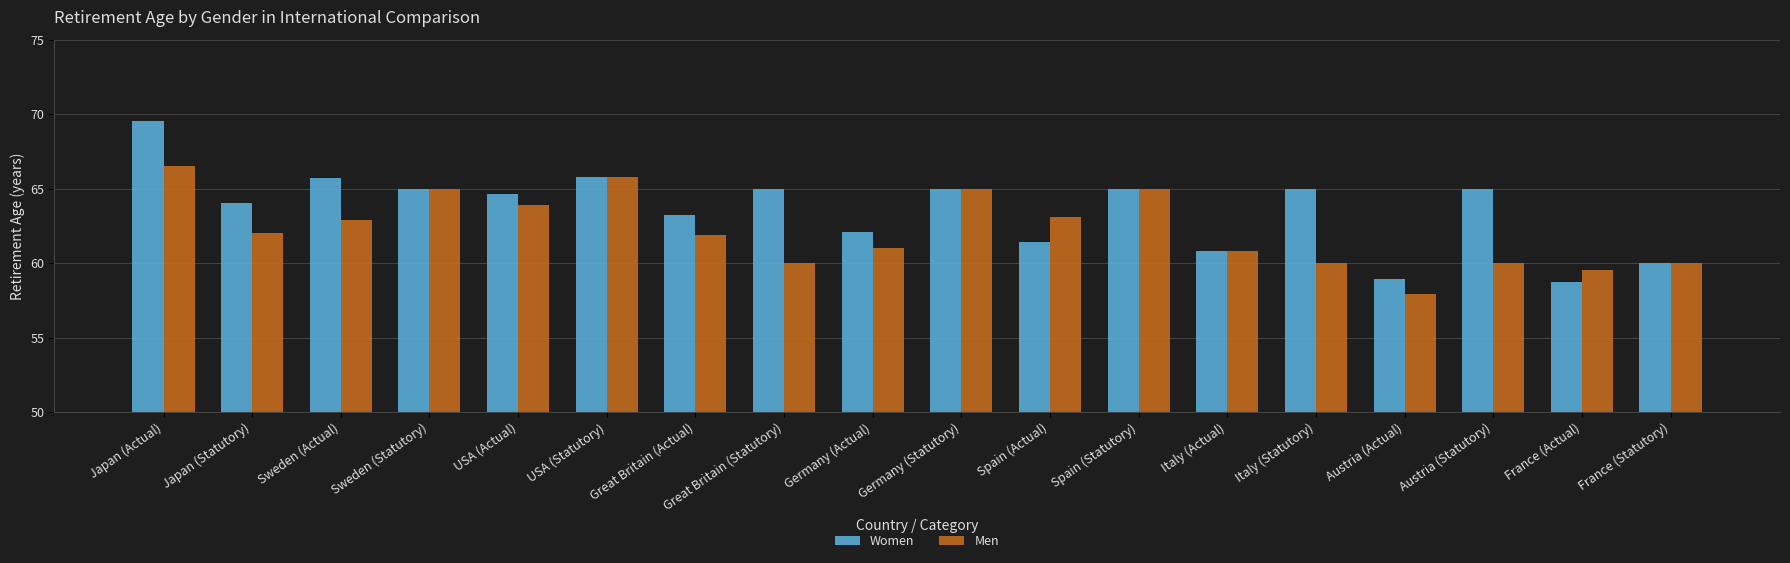

What is the value of the Men bar at the 1st from the left?

66.5